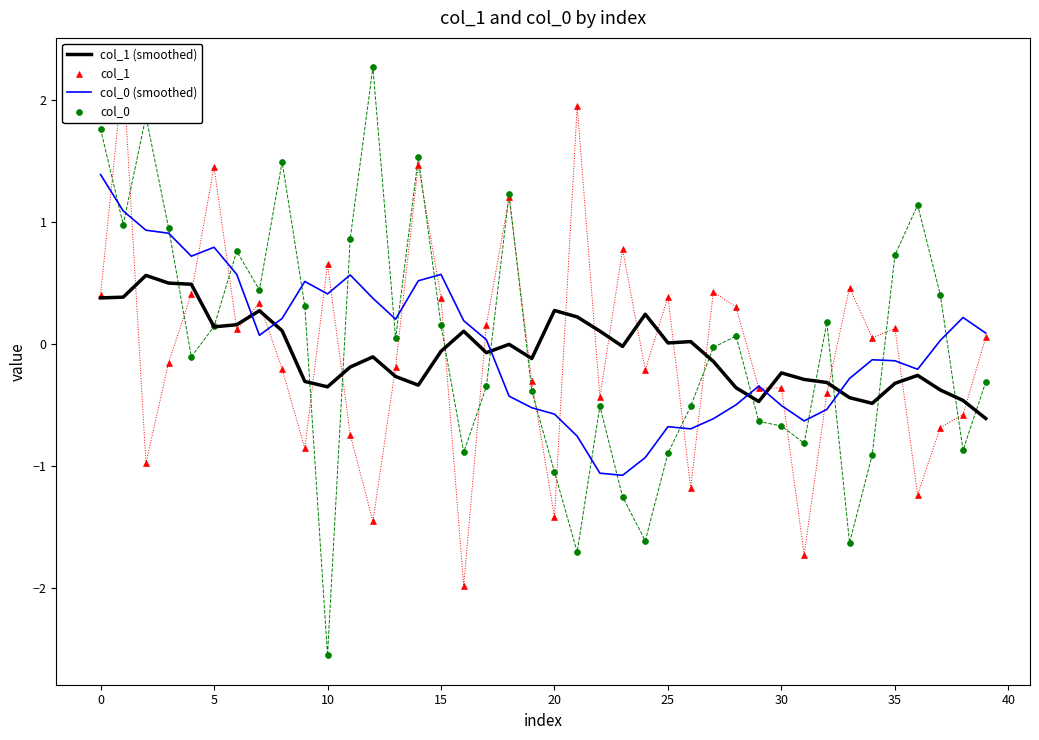

Which series has the largest Y range (max minus min)?

col_0